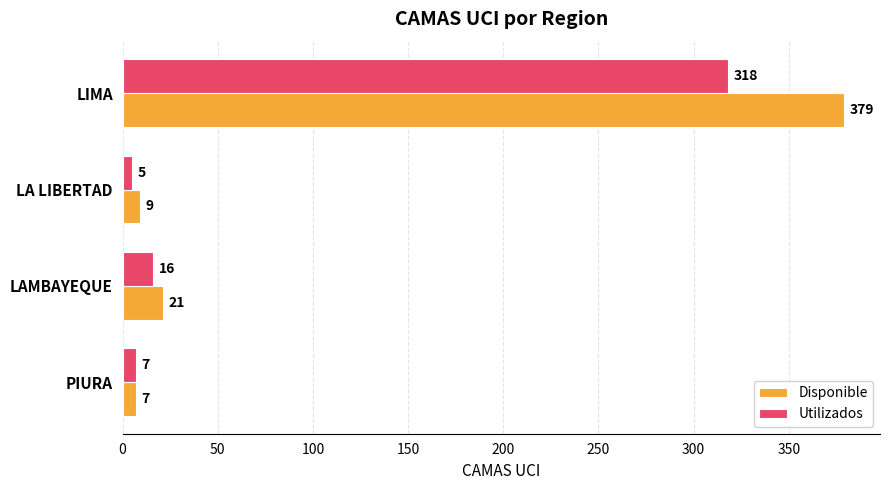

What is the difference between the maximum and minimum values in the Utilizados series?

313